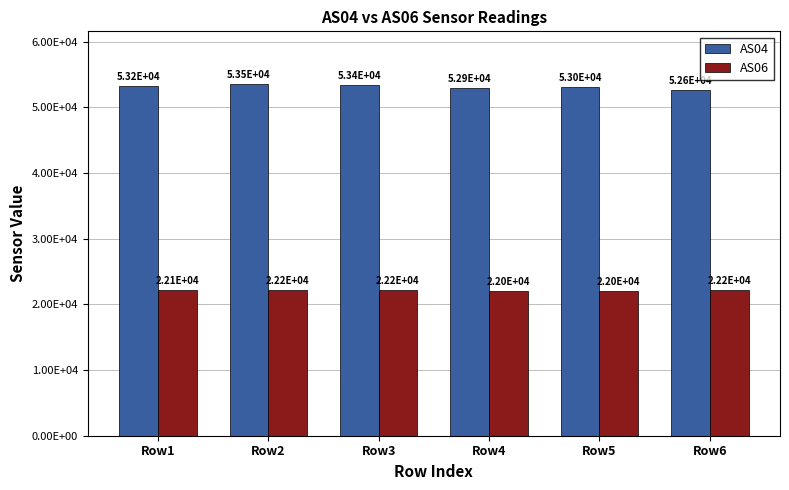

List the labels in order of AS04 value, smallest first.

Row6, Row4, Row5, Row1, Row3, Row2